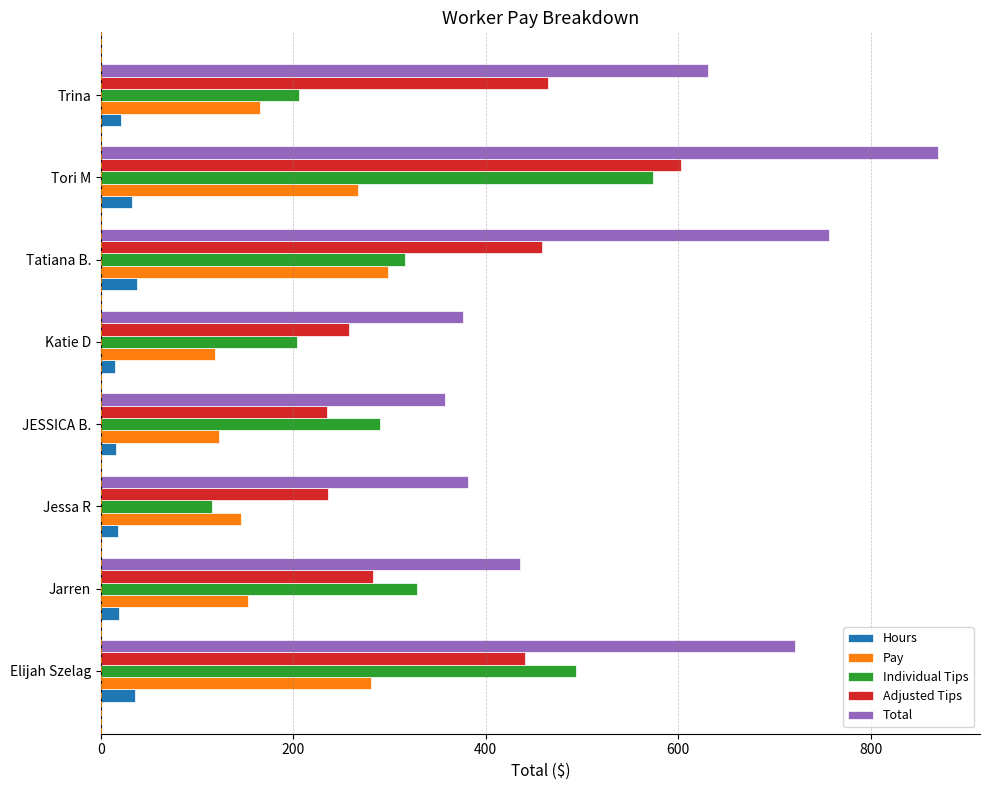

List the series in order of their peak value, lowest first.

Hours, Pay, Individual Tips, Adjusted Tips, Total